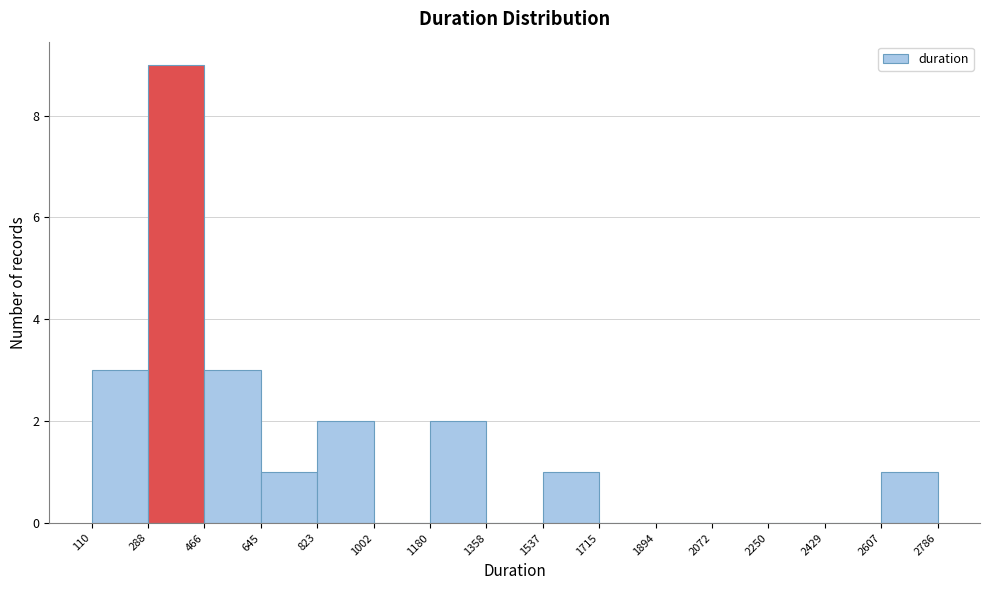

Reading left to right, list every bar in this chart as the range it spans on the x-axis followed by its height. The values are not printed on the chart, so give them approximately, as read against the axis.

110 to 288: 3
288 to 466: 9
466 to 645: 3
645 to 823: 1
823 to 1002: 2
1002 to 1180: 0
1180 to 1358: 2
1358 to 1537: 0
1537 to 1715: 1
1715 to 1894: 0
1894 to 2072: 0
2072 to 2250: 0
2250 to 2429: 0
2429 to 2607: 0
2607 to 2786: 1